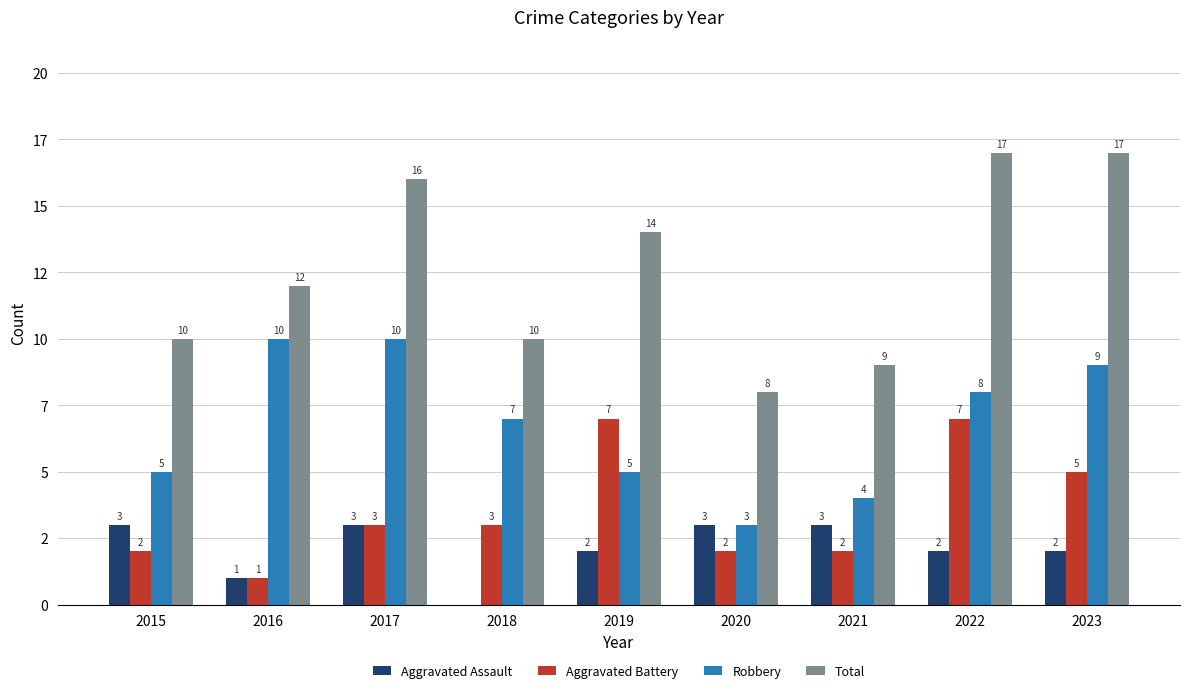

Which series has the largest total across all categories?

Total